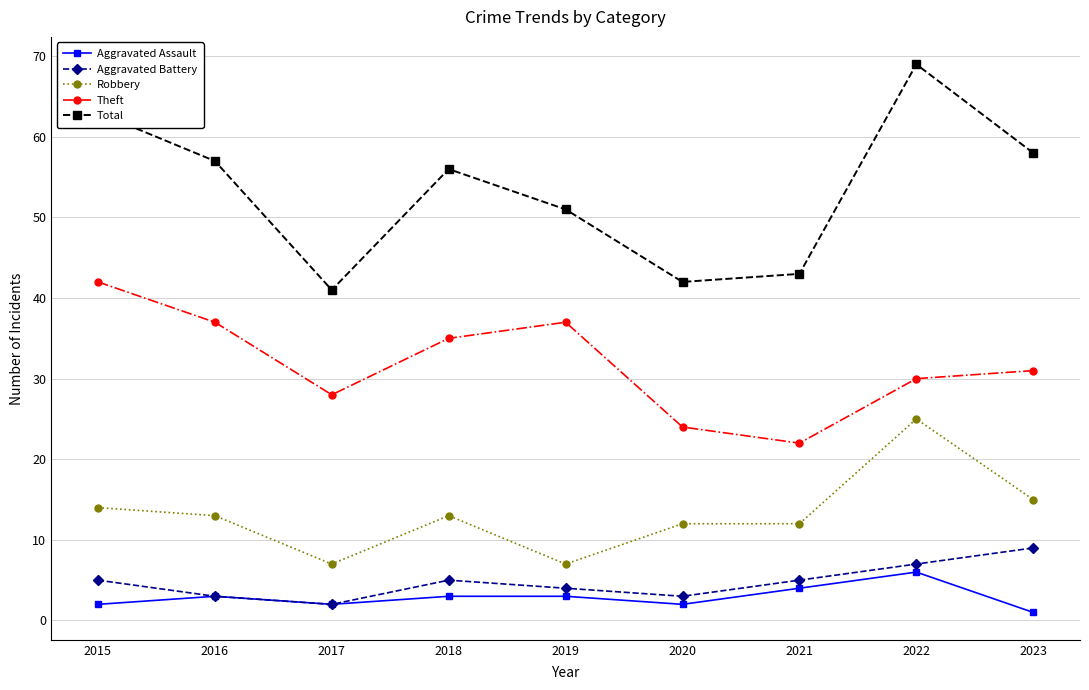

The value of Aggravated Battery at 2023 is 13. True or false?

False